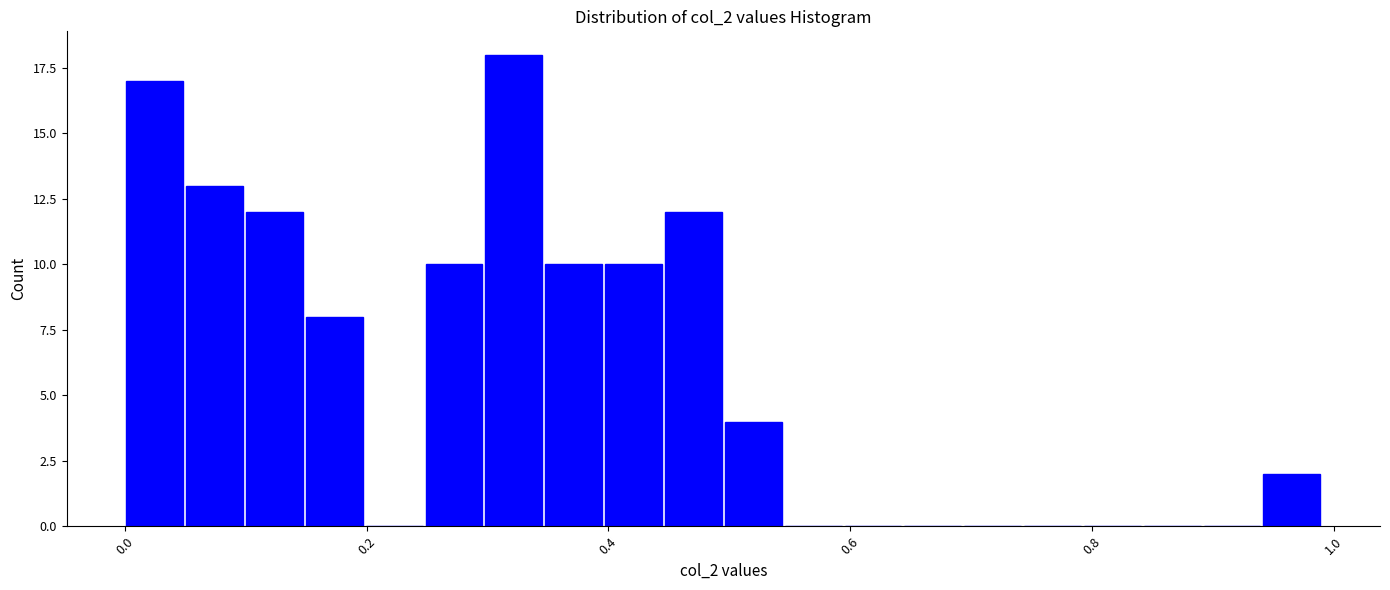

Around what value on the x-axis is the tallest bar? Give the approximate position of its centre, as read against the axis.

0.32